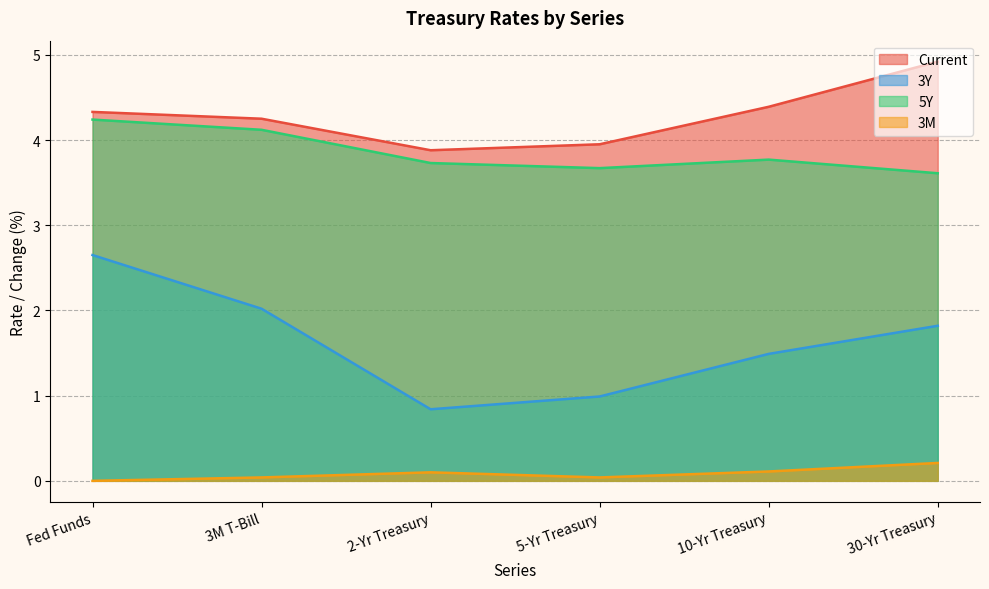

What is the average value of the Current series?

4.3